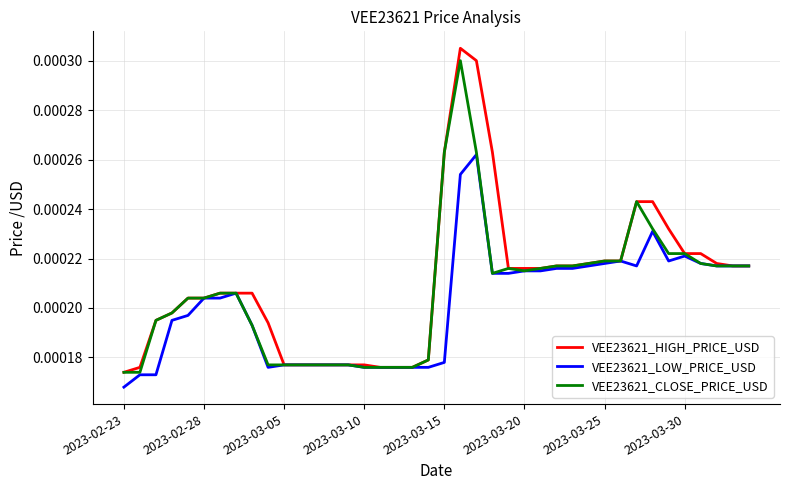

Which series has the widest spread of values?

VEE23621_HIGH_PRICE_USD